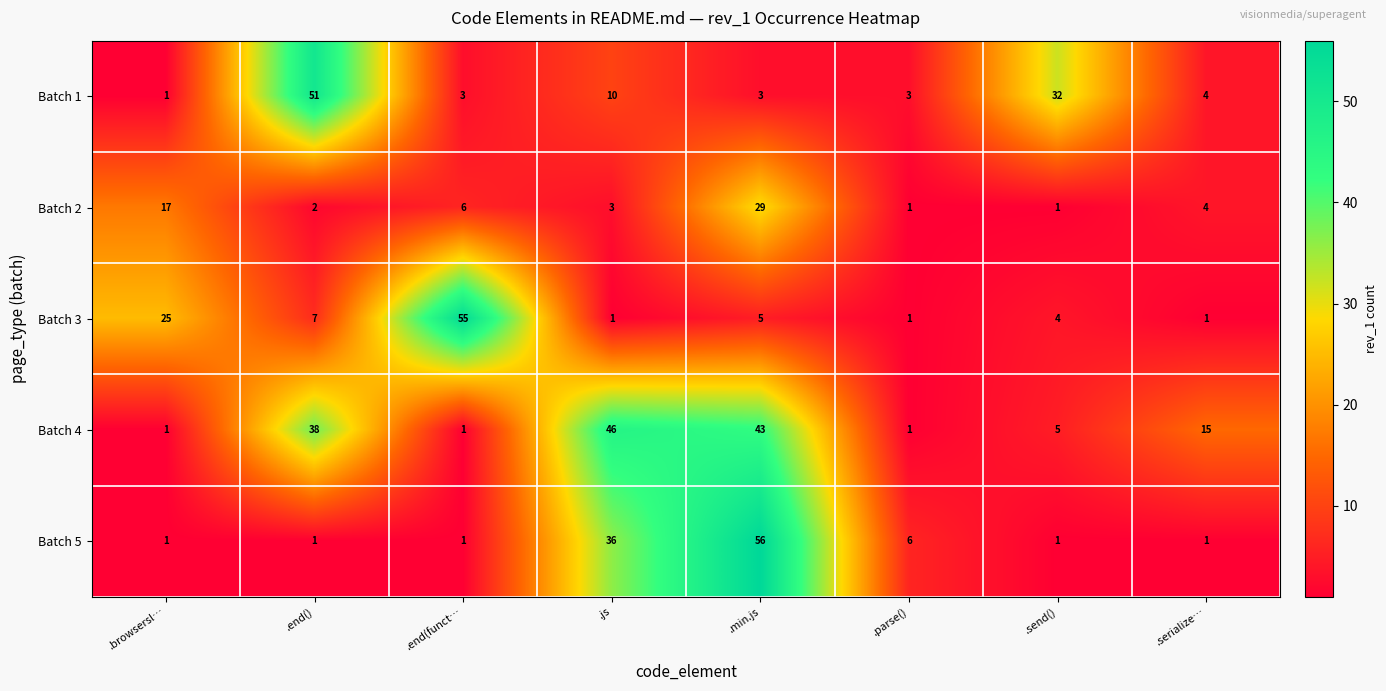

At how many categories does at least one series exceed 21?

6